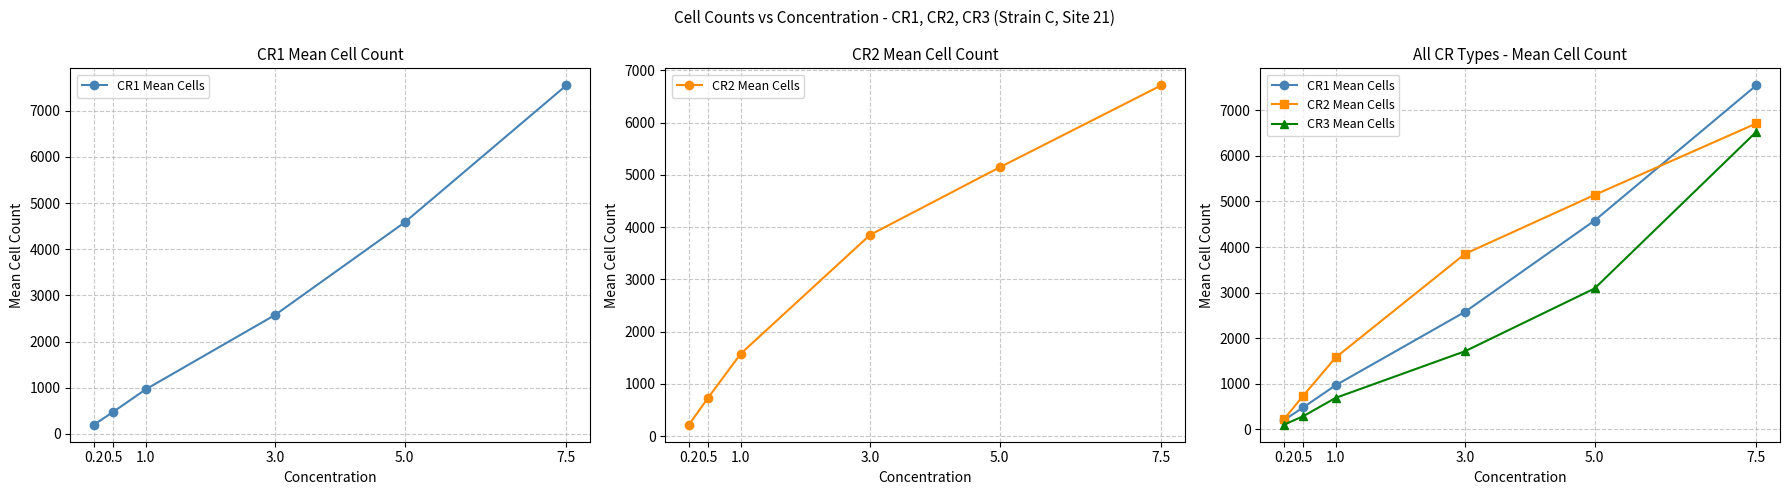

Does the chart have visible grid lines?

Yes